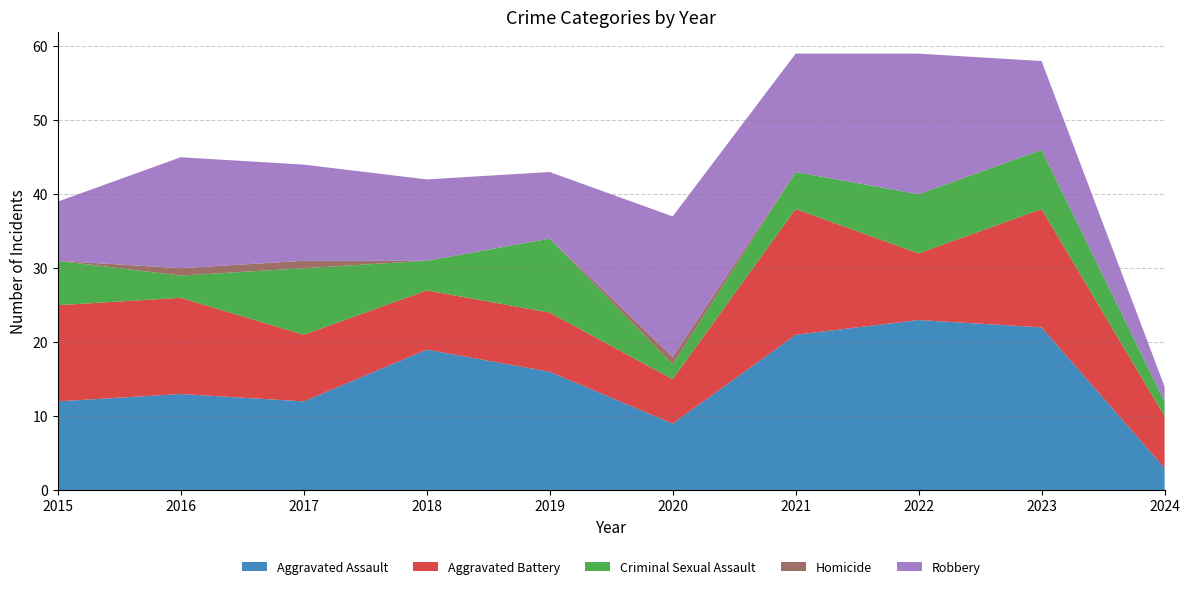

Reading left to right, what are all the values shown in this chart?

Aggravated Assault: 12	13	12	19	16	9	21	23	22	3
Aggravated Battery: 13	13	9	8	8	6	17	9	16	7
Criminal Sexual Assault: 6	3	9	4	10	2	5	8	8	2
Homicide: 0	1	1	0	0	1	0	0	0	0
Robbery: 8	15	13	11	9	19	16	19	12	2